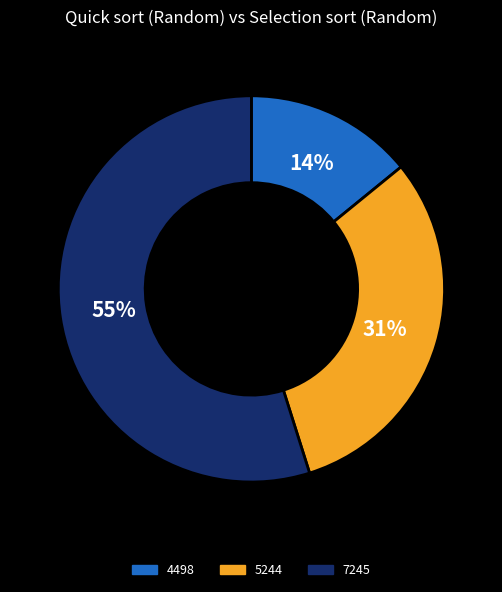

To the nearest percent, what portion does 4498 represent?

14%